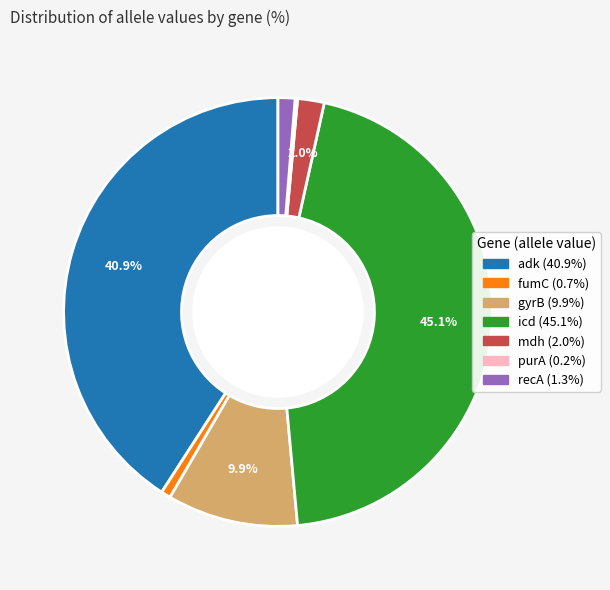

Combined, do adk and recA account for over 50%?

No